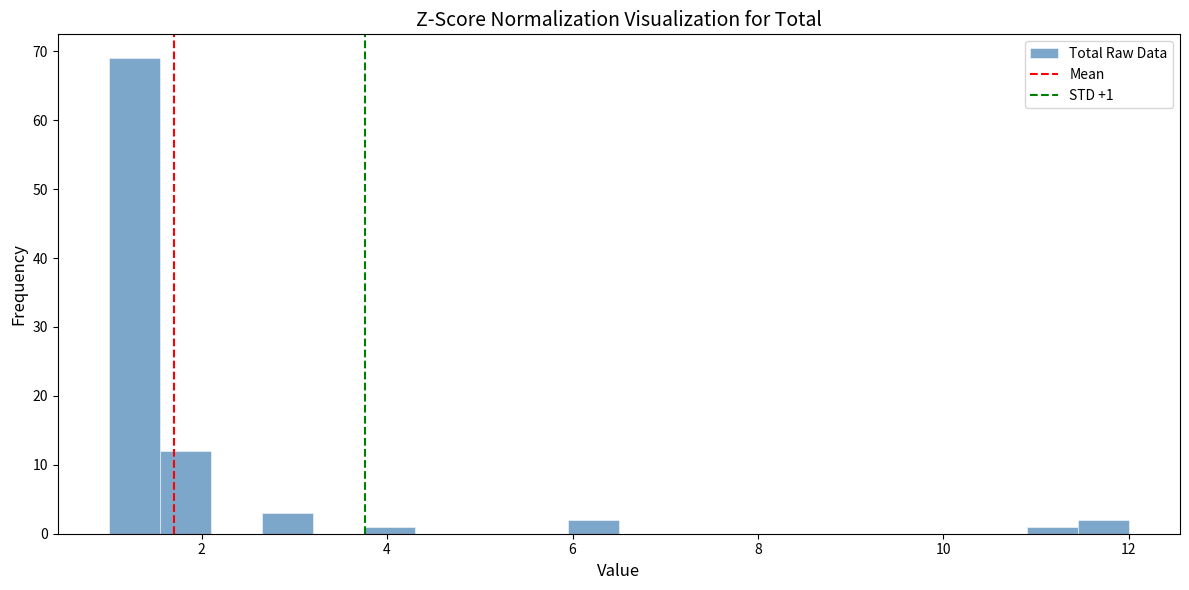

Read against the x-axis, roughly where is the centre of the tallest bar?

1.2